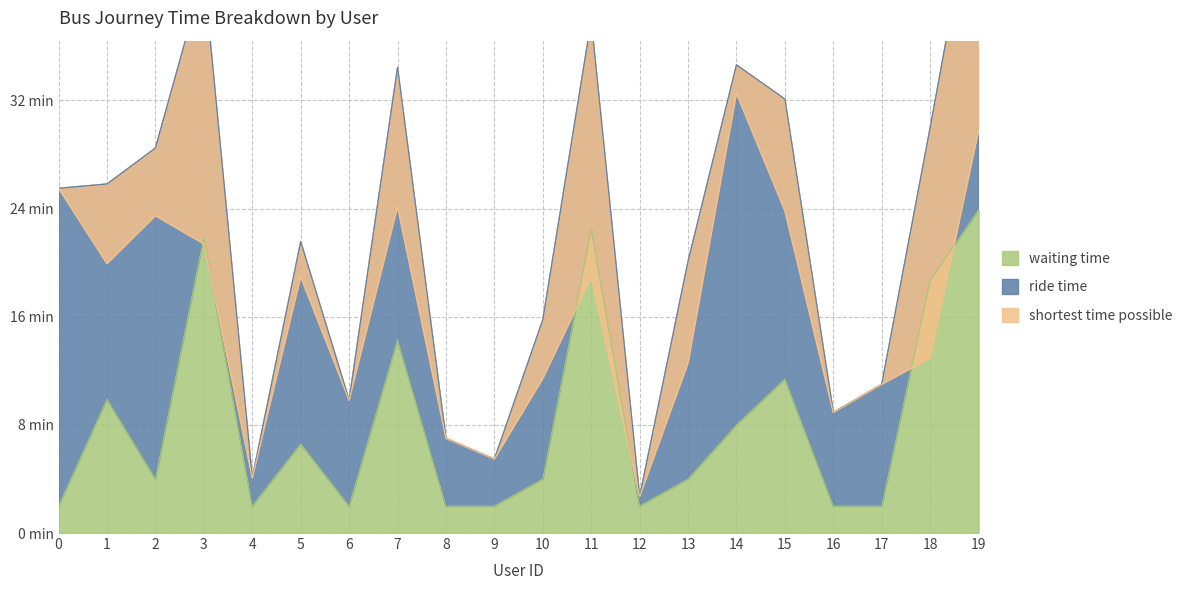

In shortest time possible, how many points are higher than both neighbors (excluding endpoints)?

5